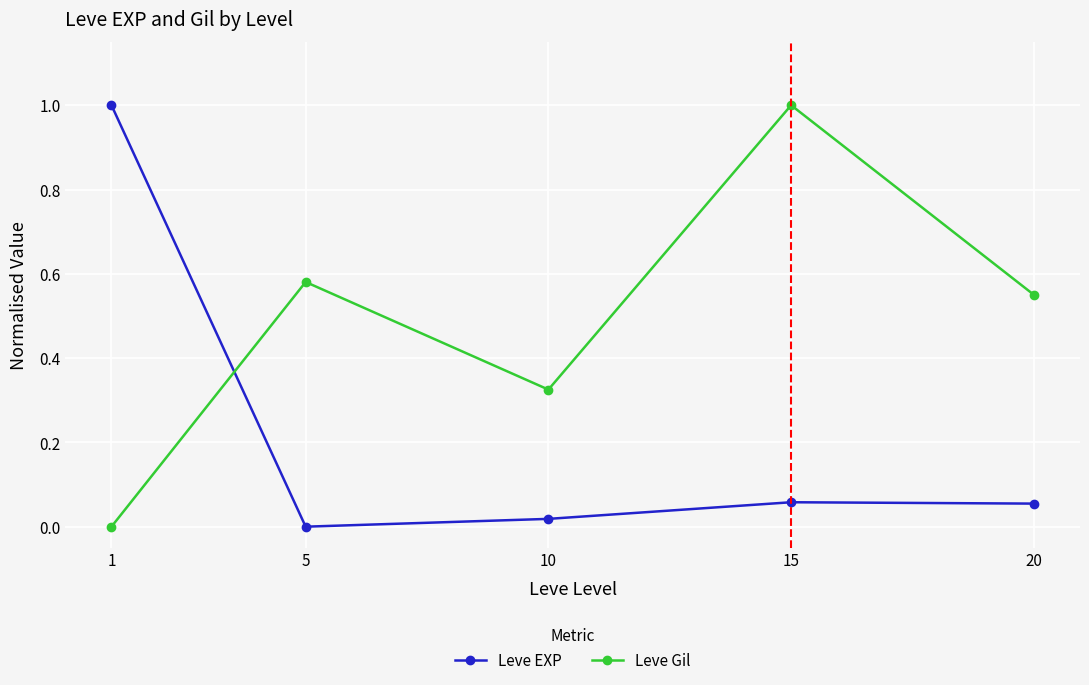

Which series changed the most between 5 and 15?

Leve Gil